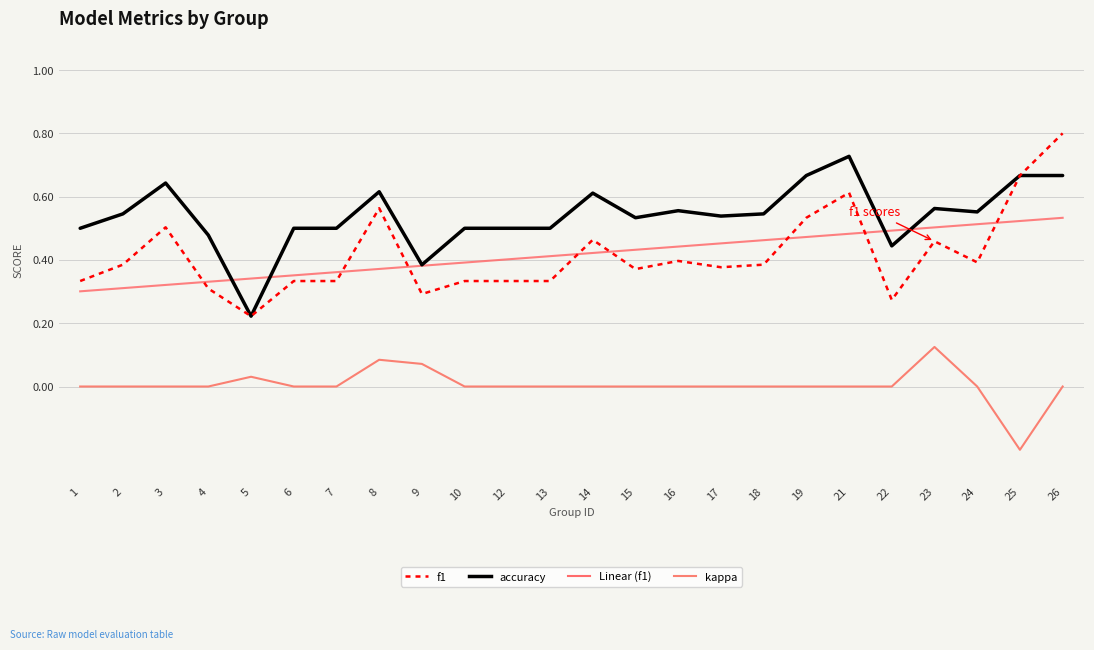

True or false: kappa and f1 cross at least once.

False